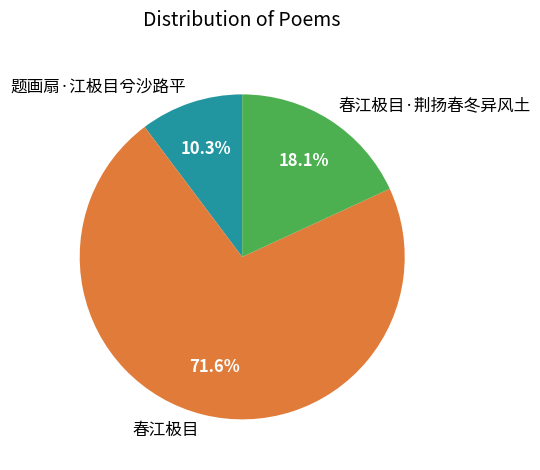

Is it true that 春江极目·荆扬春冬异风土 is 18% of the pie?

True